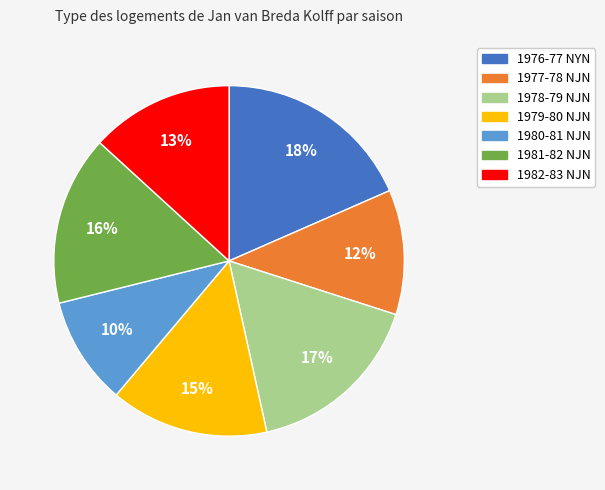

Is there a majority slice in this chart?

No